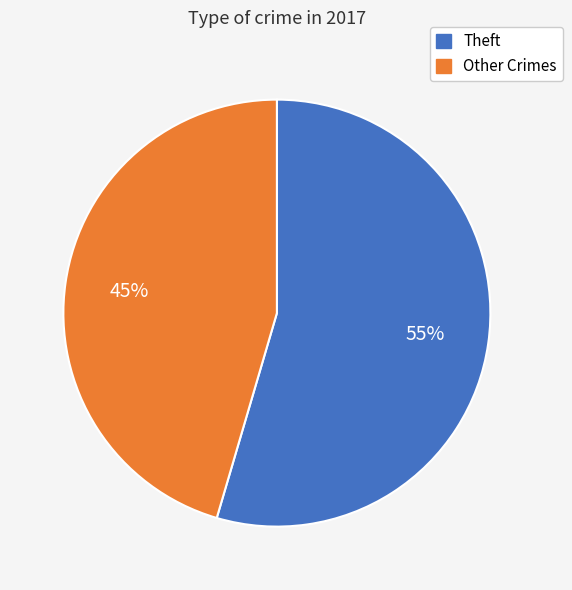

To the nearest percent, what is the average slice percentage?

50%